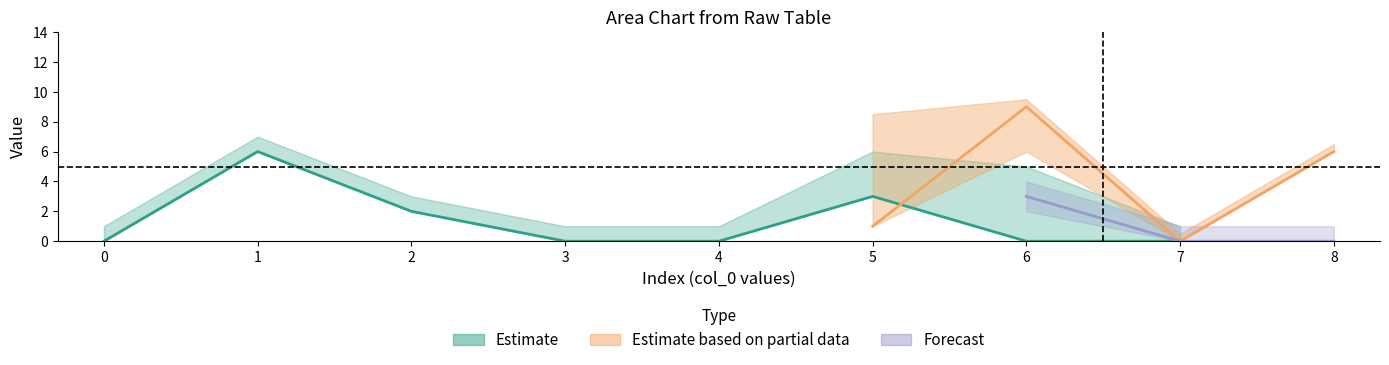

How many interior local peaks does the col_5 series have?

1